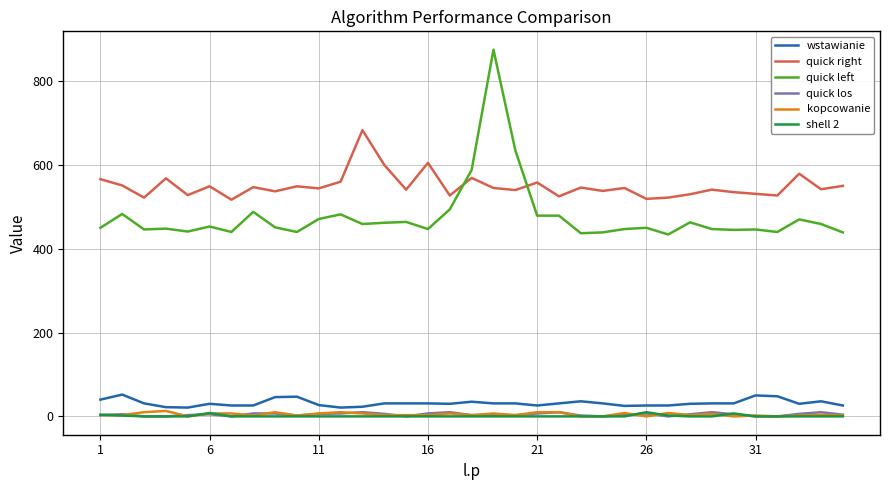

What is the difference between the maximum and minimum values in the shell 2 series?

10